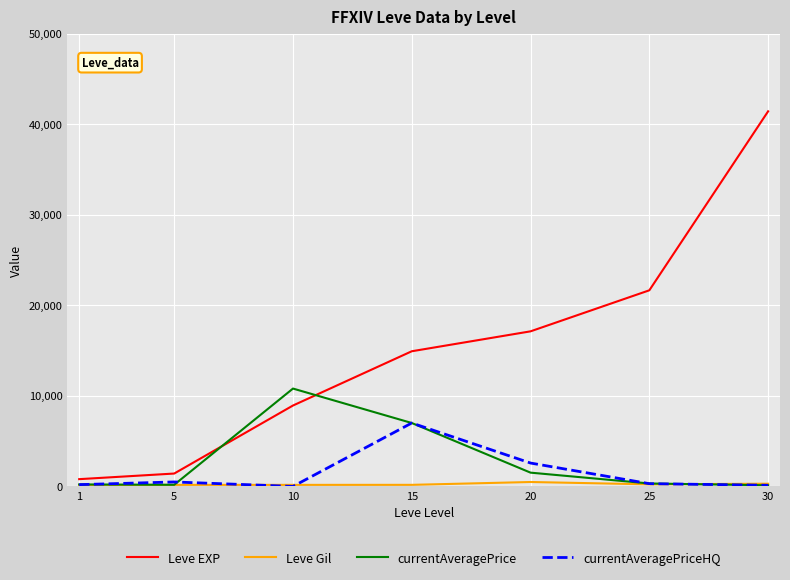

Is the value of currentAveragePrice at 25 greater than the value of Leve EXP at 25?

No